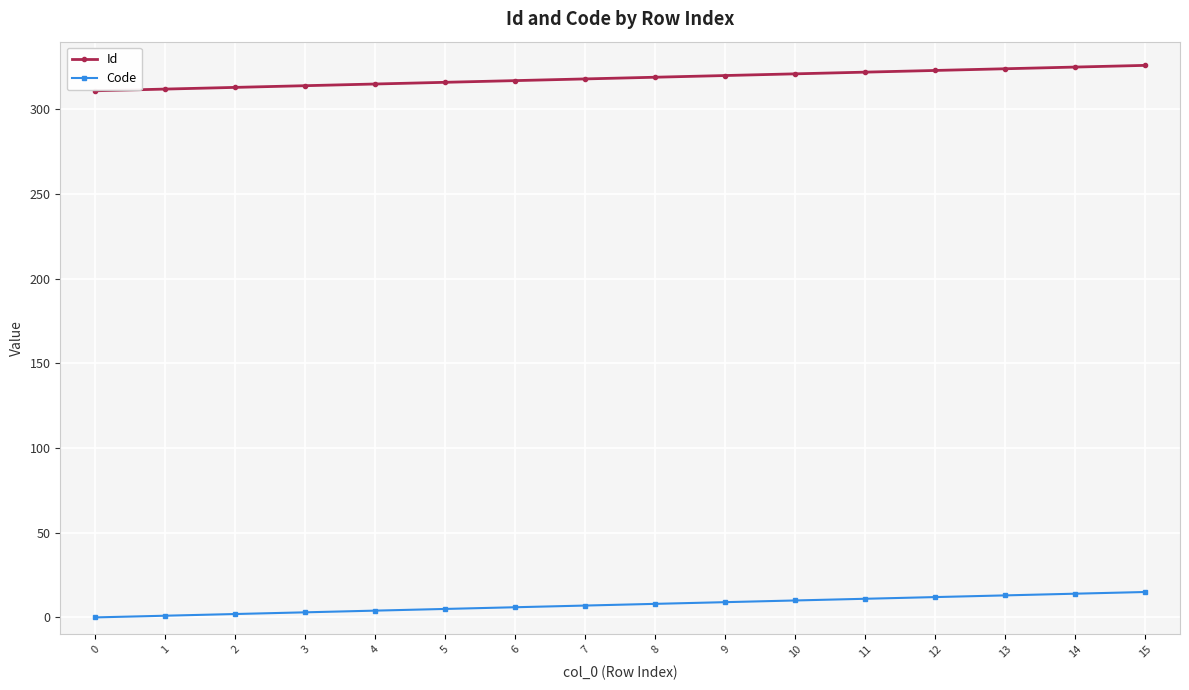

True or false: Code and Id cross at least once.

False